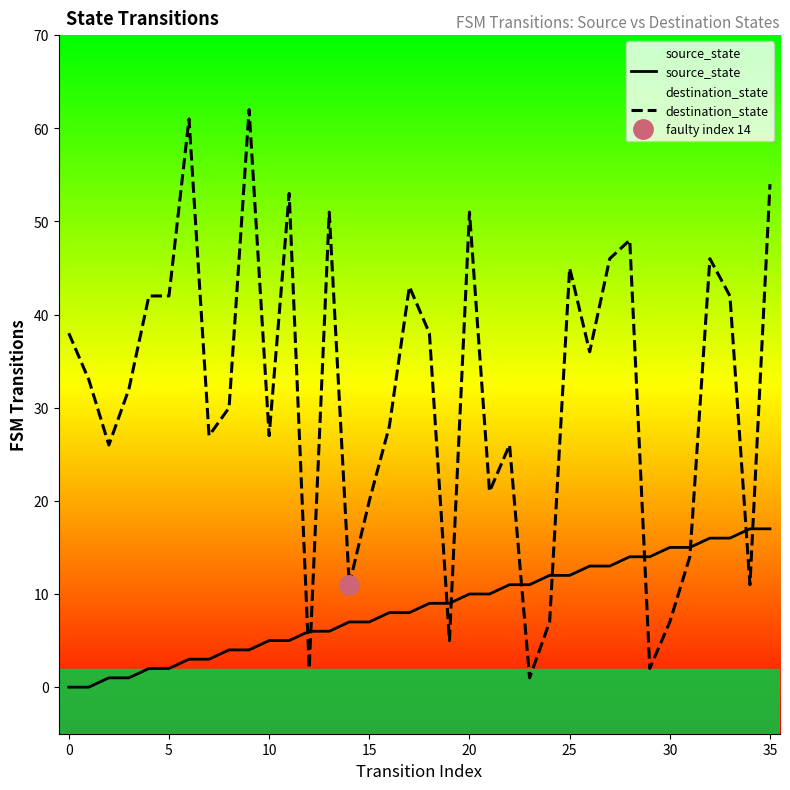

What is the value of the destination_state point at the 3rd from the left?

26